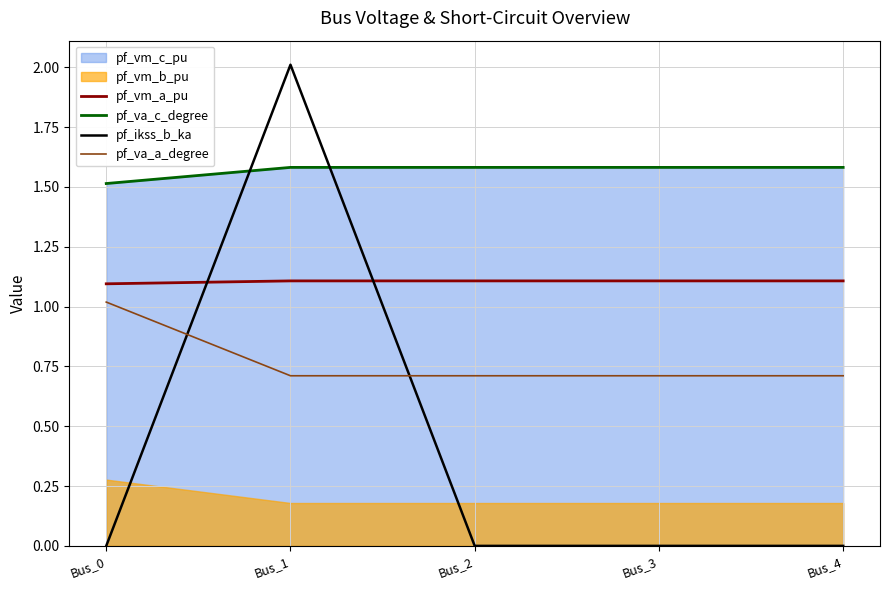

How many times do pf_vm_a_pu and pf_ikss_b_ka cross each other?

2